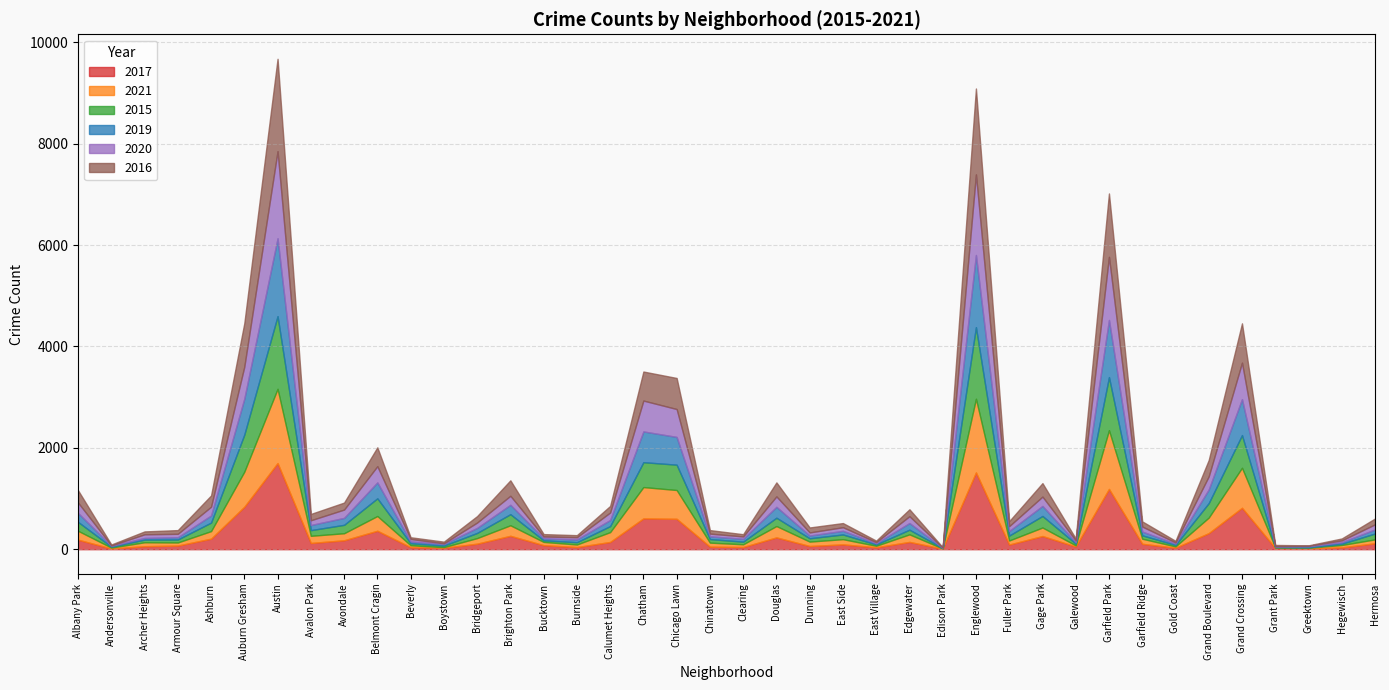

Which has a higher value, Auburn Gresham or Hermosa?

Auburn Gresham